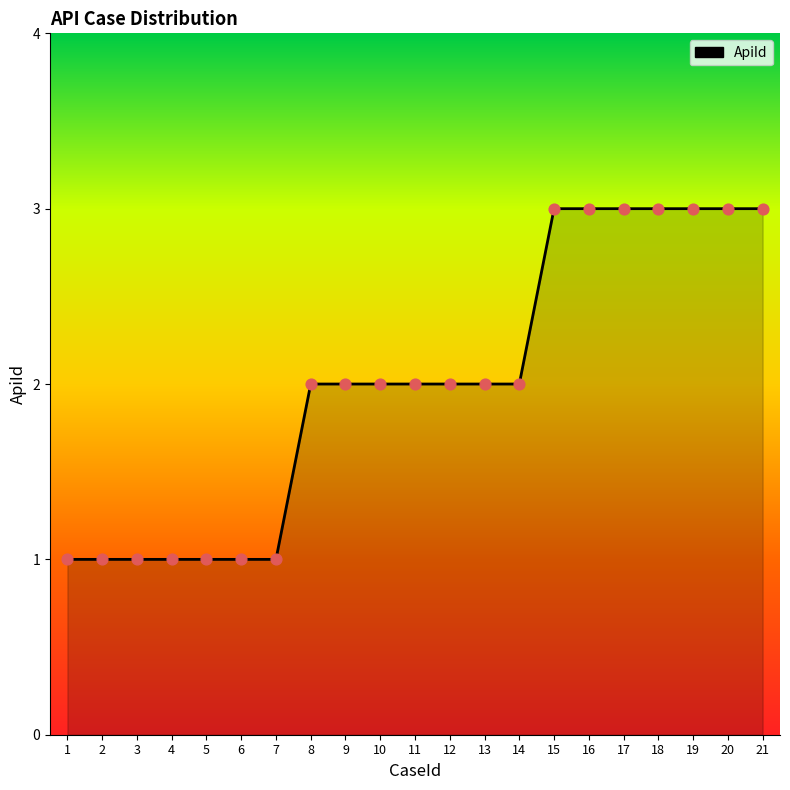

Approximately how many times larger is the value at 6 compared to 9?

0.5